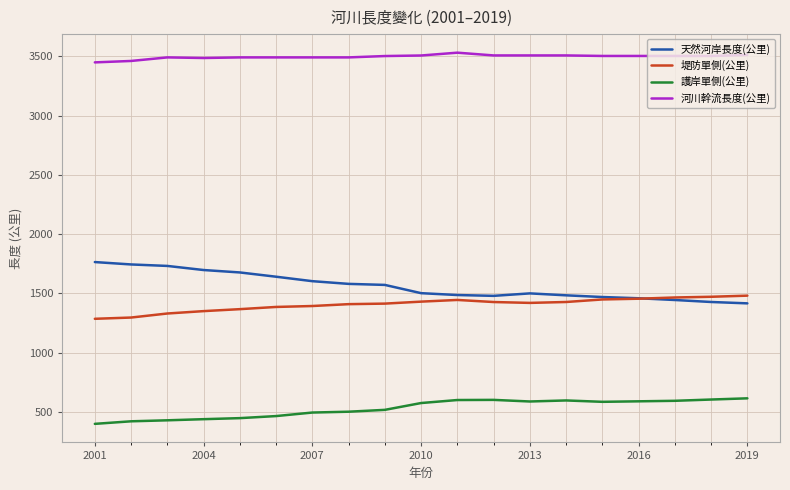

What is the average value of the 天然河岸長度(公里) series?

1561.9